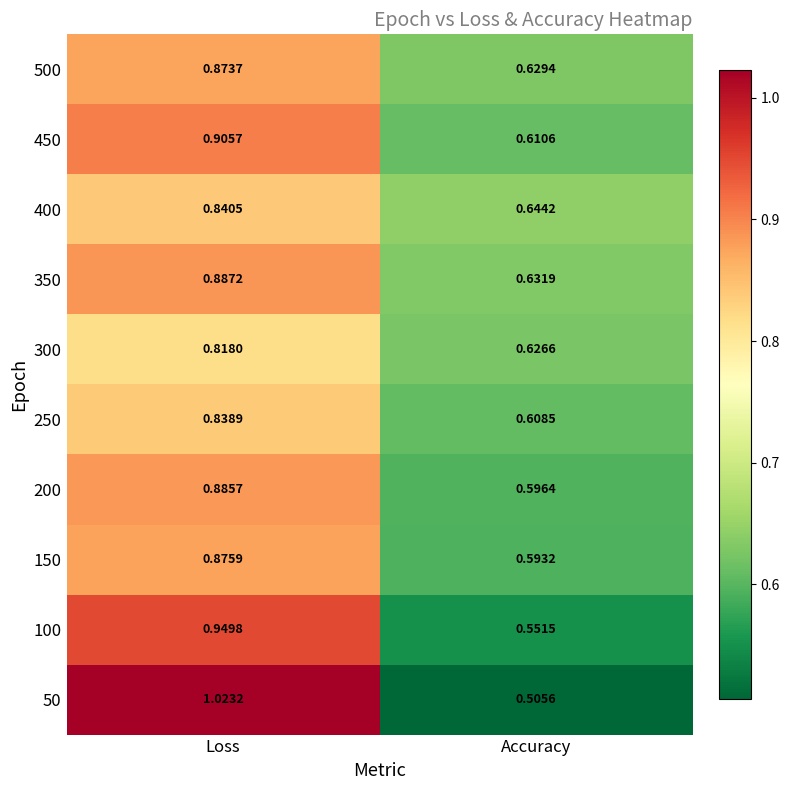

At which category is the sum across all series the highest?

Loss